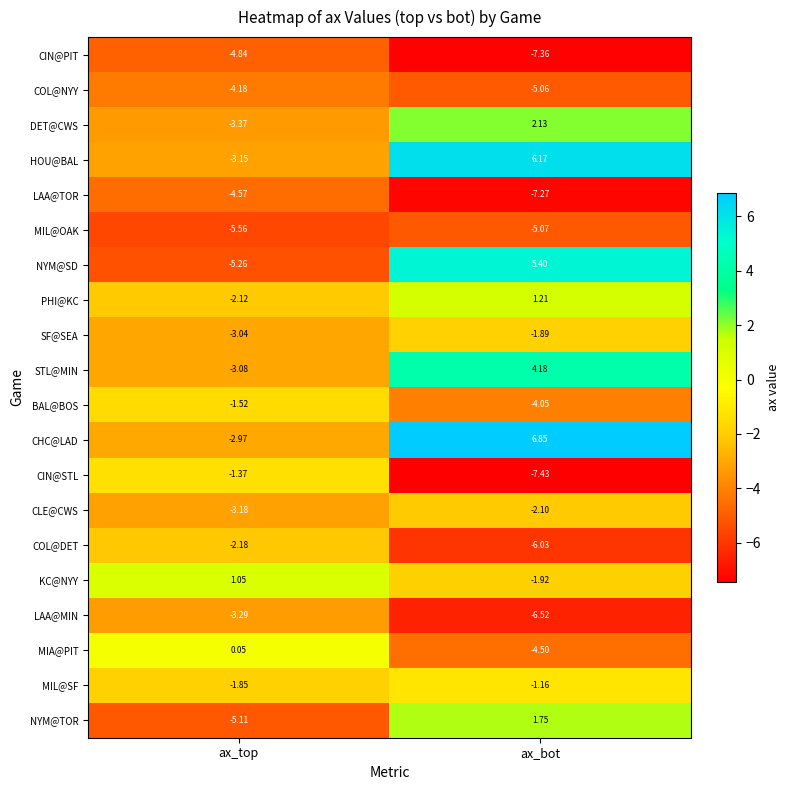

How many categories are shown in the chart?

2